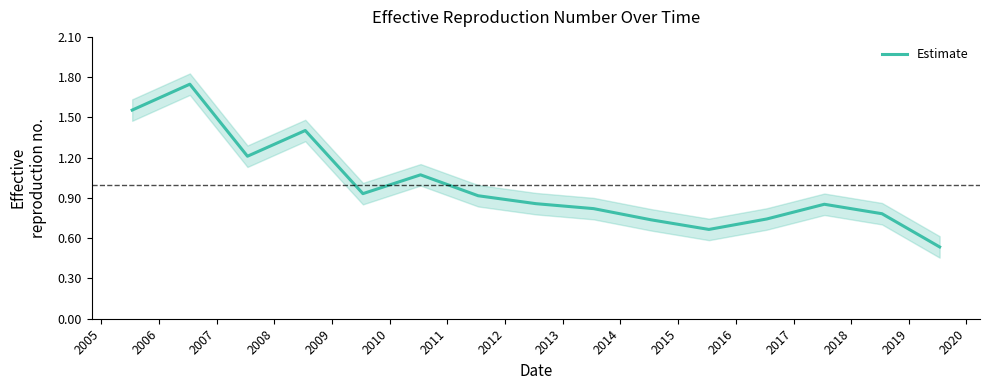

The chart shows a value of 0.6 at 2007. True or false?

False